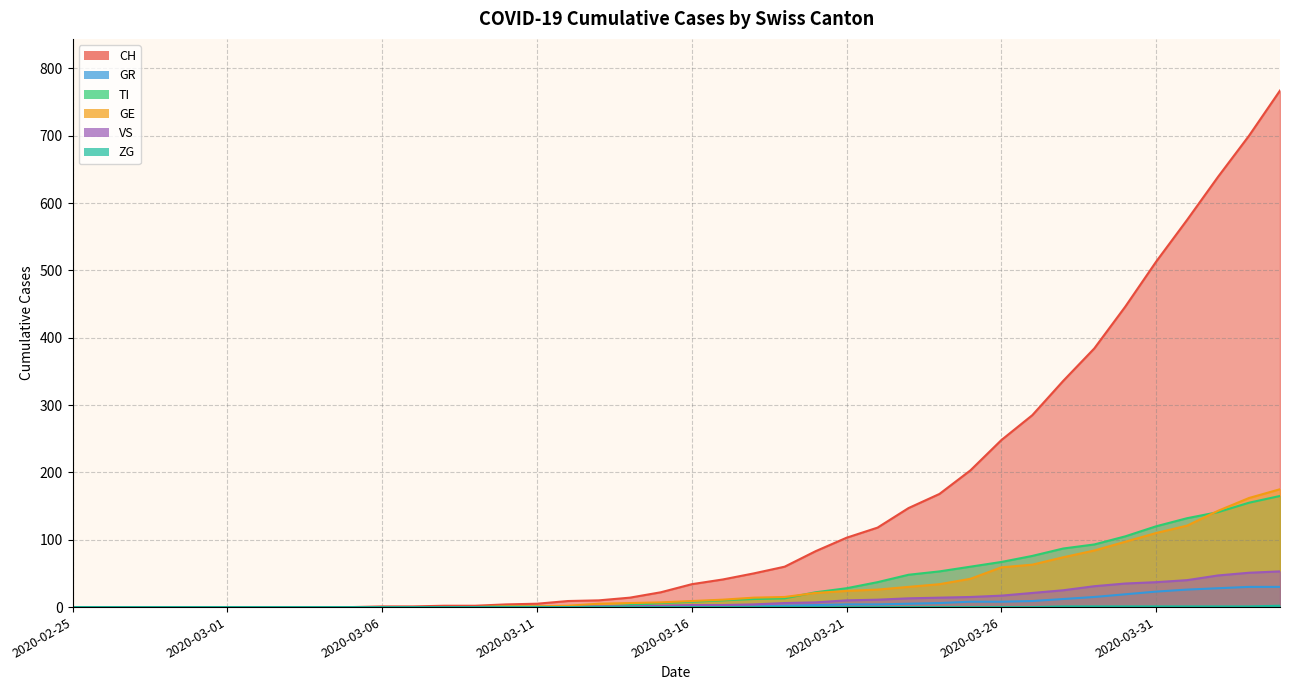

Rank the categories by CH value from lowest to highest.

2020-02-25, 2020-02-26, 2020-02-27, 2020-02-28, 2020-02-29, 2020-03-01, 2020-03-02, 2020-03-03, 2020-03-04, 2020-03-05, 2020-03-06, 2020-03-07, 2020-03-08, 2020-03-09, 2020-03-10, 2020-03-11, 2020-03-12, 2020-03-13, 2020-03-14, 2020-03-15, 2020-03-16, 2020-03-17, 2020-03-18, 2020-03-19, 2020-03-20, 2020-03-21, 2020-03-22, 2020-03-23, 2020-03-24, 2020-03-25, 2020-03-26, 2020-03-27, 2020-03-28, 2020-03-29, 2020-03-30, 2020-03-31, 2020-04-01, 2020-04-02, 2020-04-03, 2020-04-04